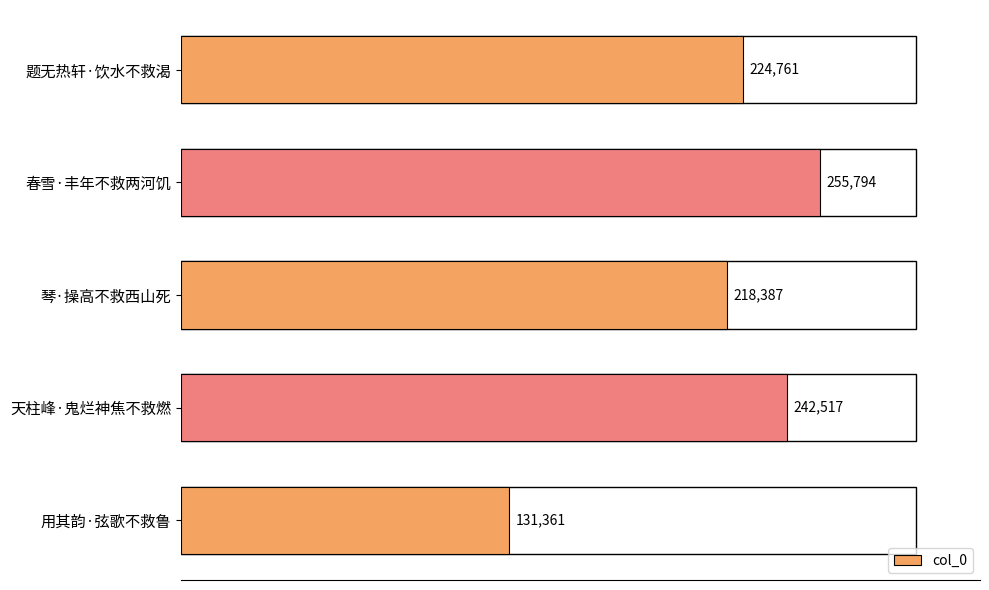

What is the greatest value displayed?

255794